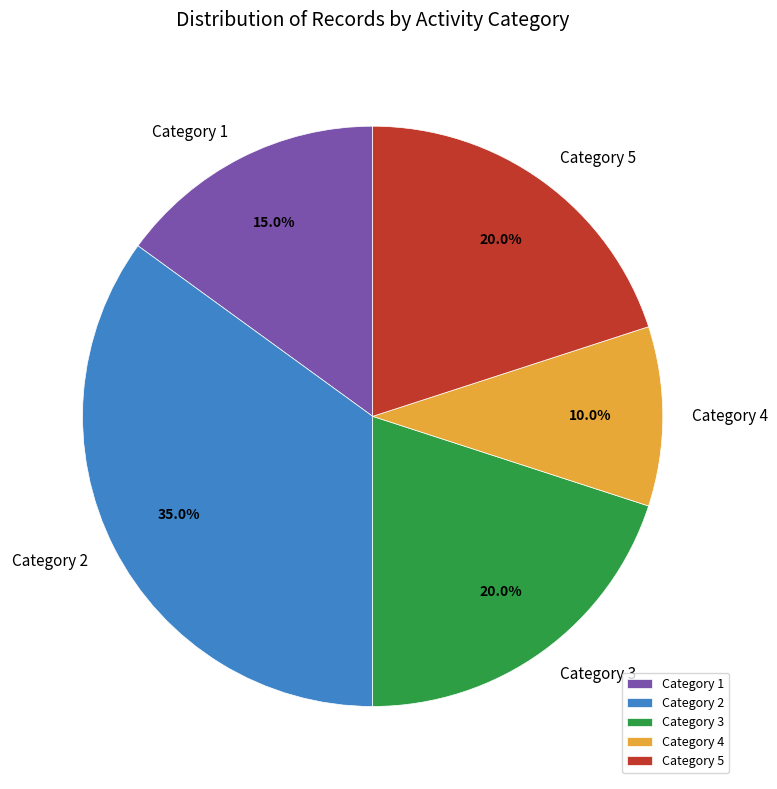

What is the ratio of the value at Category 1 to the value at Category 2?

0.4